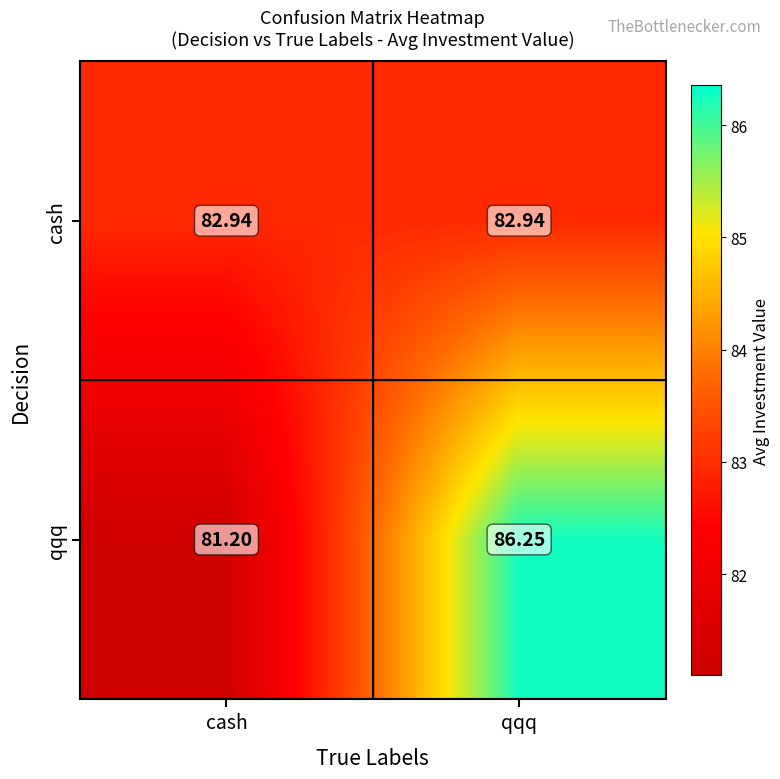

Which series has the largest range (max minus min)?

qqq